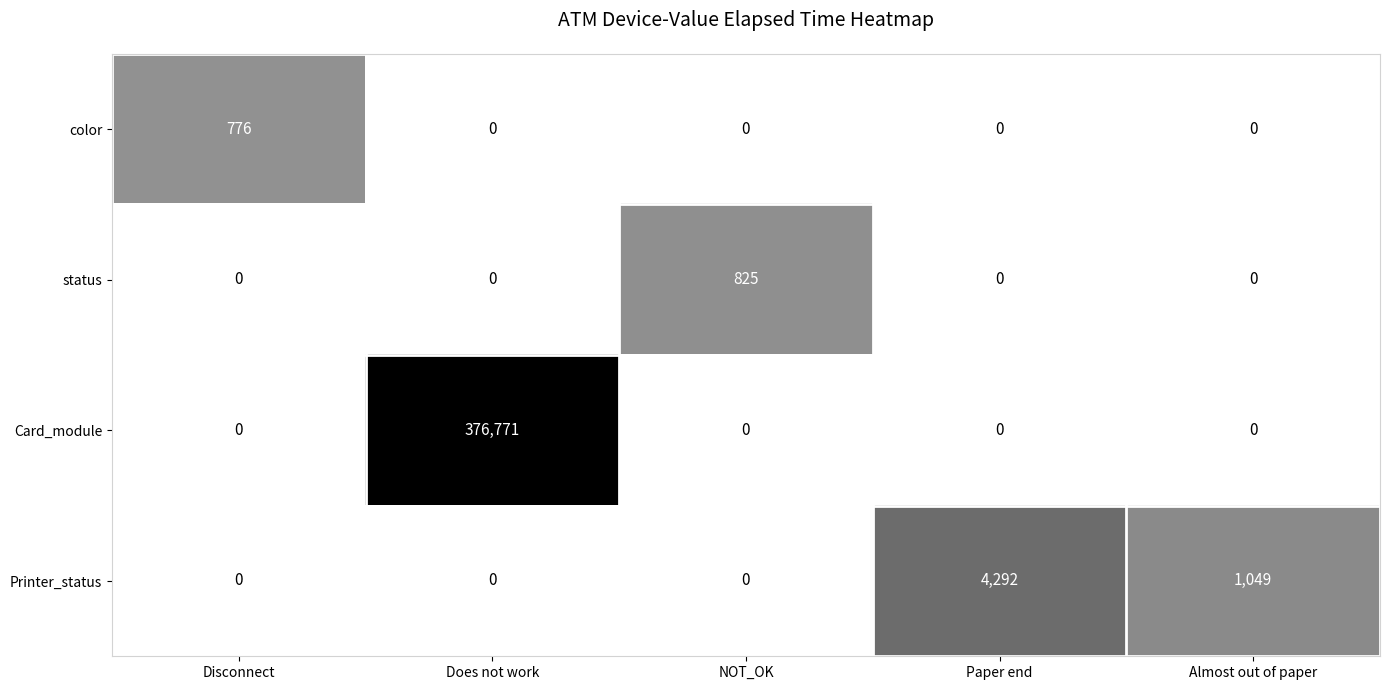

Reading left to right, transcribe all the data shown in this chart.

color: Disconnect=776	Does not work=0	NOT_OK=0	Paper end=0	Almost out of paper=0
status: Disconnect=0	Does not work=0	NOT_OK=825	Paper end=0	Almost out of paper=0
Card_module: Disconnect=0	Does not work=376771	NOT_OK=0	Paper end=0	Almost out of paper=0
Printer_status: Disconnect=0	Does not work=0	NOT_OK=0	Paper end=4292	Almost out of paper=1049